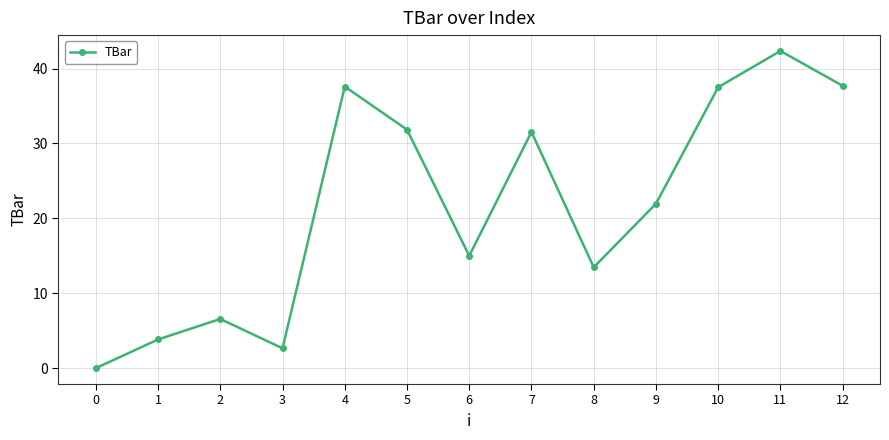

How many interior local valleys (lower than both neighbors) does the data have?

3